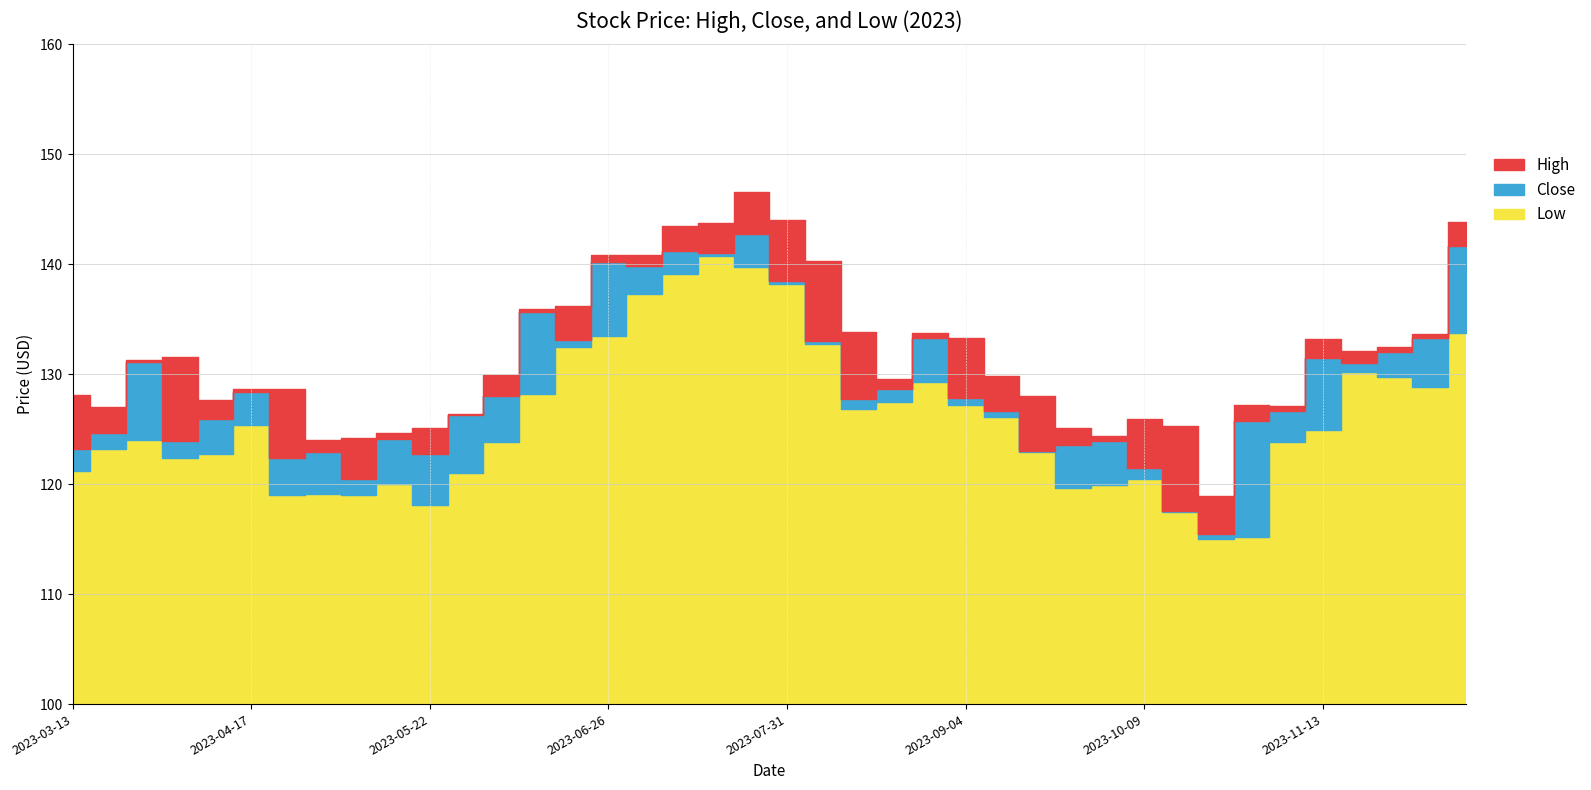

What is the value of the High point at the 11th from the left?

125.1